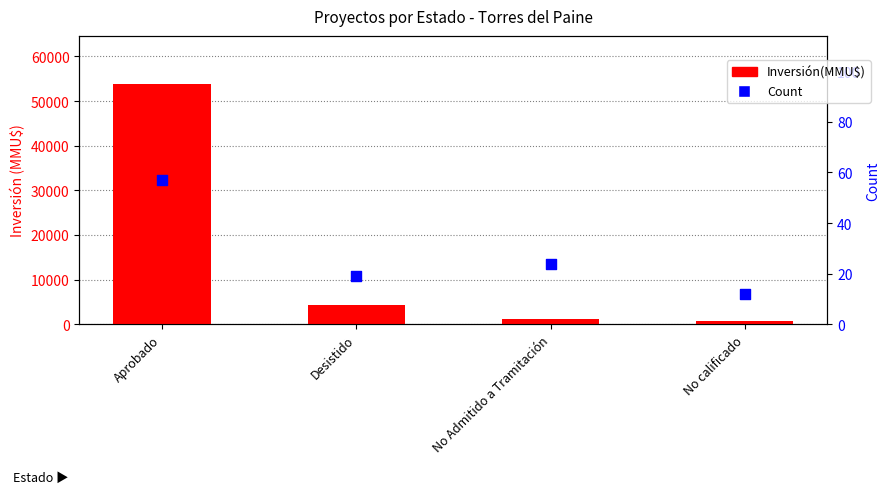

Which series has the largest total across all categories?

Inversión(MMU$)